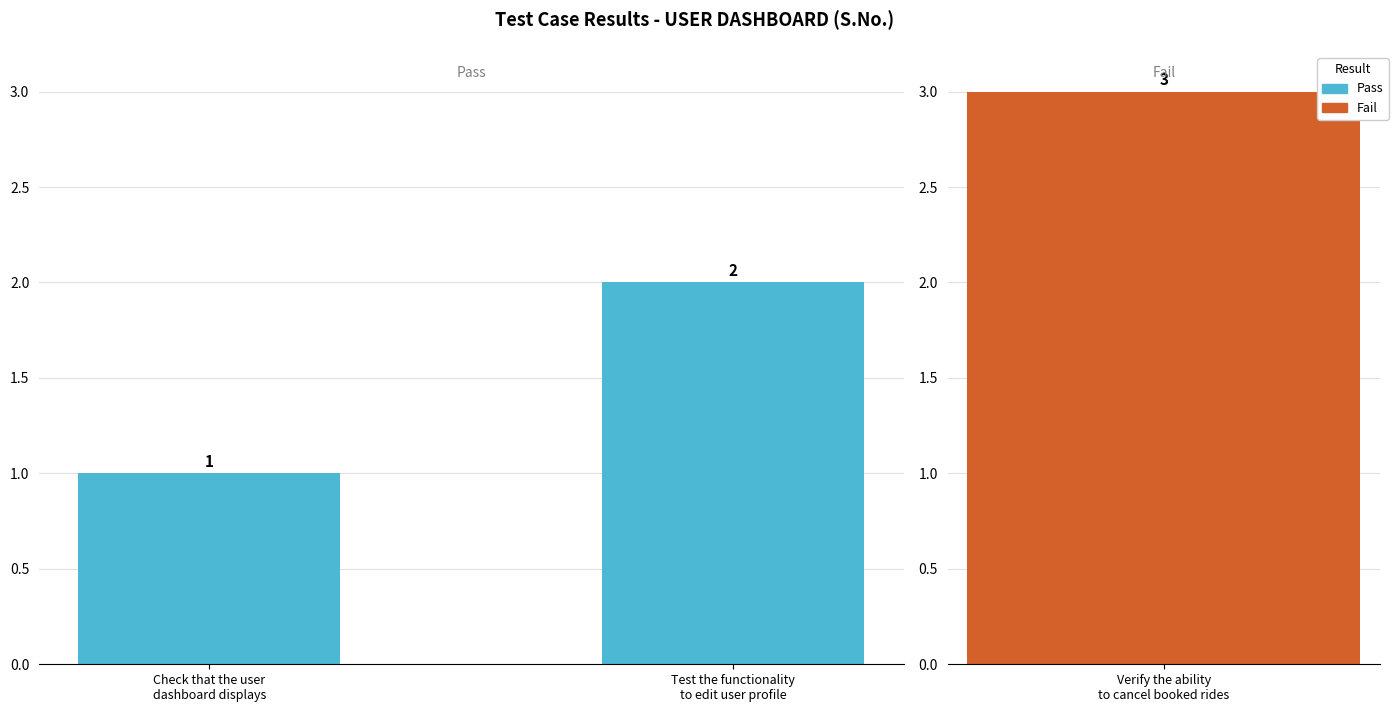

What position from the left is Check that the user
dashboard displays?

1